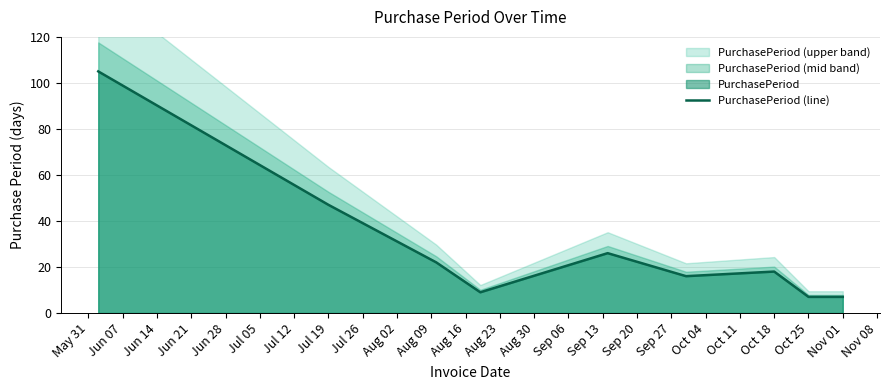

What is the minimum value for PurchasePeriod (line)?

7